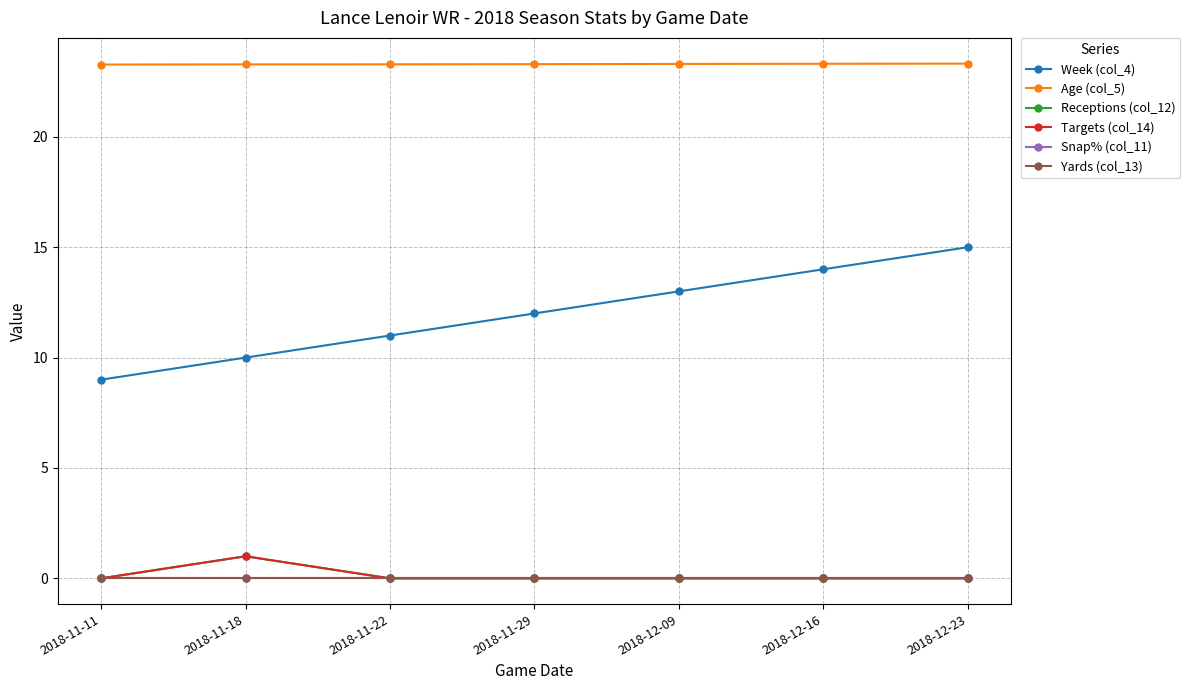

Reading left to right, list all the values displayed in this chart.

Week (col_4): 2018-11-11=9.0	2018-11-18=10.0	2018-11-22=11.0	2018-11-29=12.0	2018-12-09=13.0	2018-12-16=14.0	2018-12-23=15.0
Age (col_5): 2018-11-11=23.3	2018-11-18=23.3	2018-11-22=23.3	2018-11-29=23.3	2018-12-09=23.3	2018-12-16=23.3	2018-12-23=23.3
Receptions (col_12): 2018-11-11=0.0	2018-11-18=1.0	2018-11-22=0.0	2018-11-29=0.0	2018-12-09=0.0	2018-12-16=0.0	2018-12-23=0.0
Targets (col_14): 2018-11-11=0.0	2018-11-18=1.0	2018-11-22=0.0	2018-11-29=0.0	2018-12-09=0.0	2018-12-16=0.0	2018-12-23=0.0
Snap% (col_11): 2018-11-11=0.0	2018-11-18=0.0	2018-11-22=0.0	2018-11-29=0.0	2018-12-09=0.0	2018-12-16=0.0	2018-12-23=0.0
Yards (col_13): 2018-11-11=0.0	2018-11-18=0.0	2018-11-22=0.0	2018-11-29=0.0	2018-12-09=0.0	2018-12-16=0.0	2018-12-23=0.0